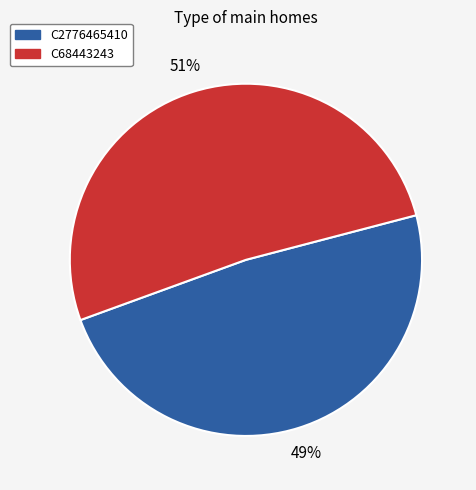

Is there a majority slice in this chart?

Yes